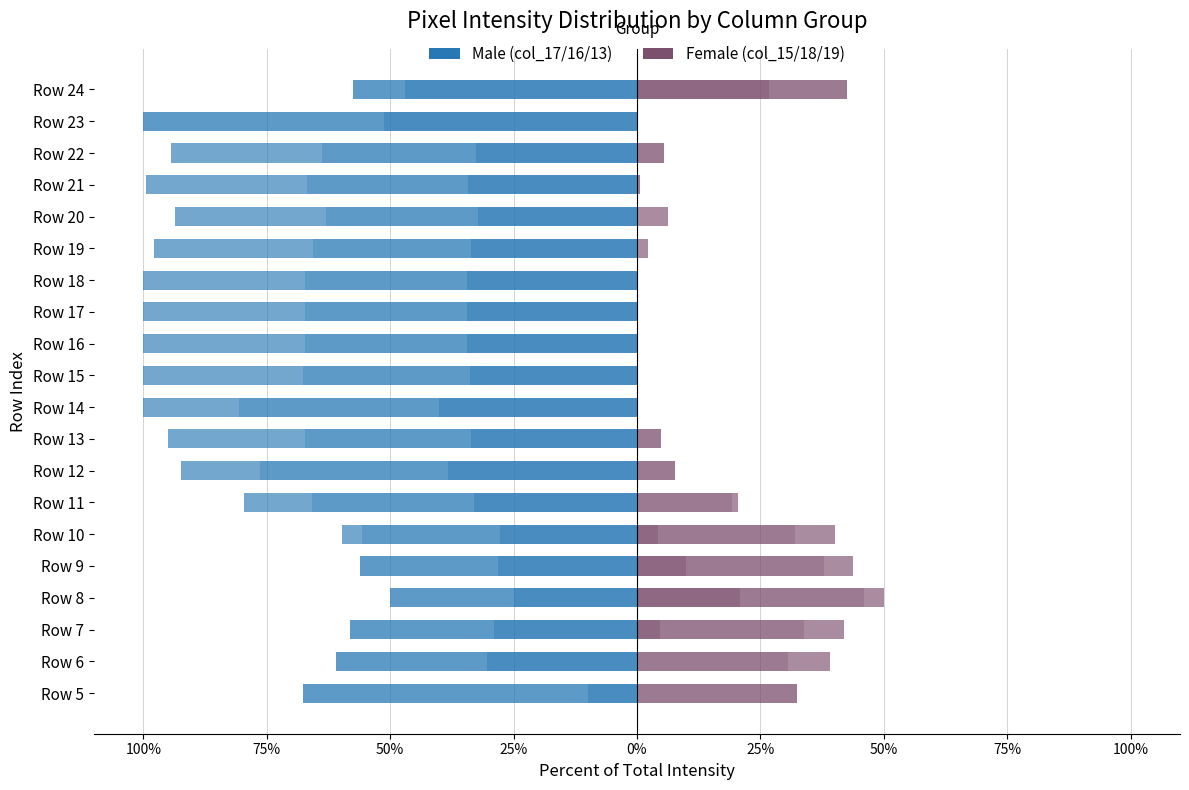

Is it true that Male (col_17) equals -34.2 at Row 21?

True